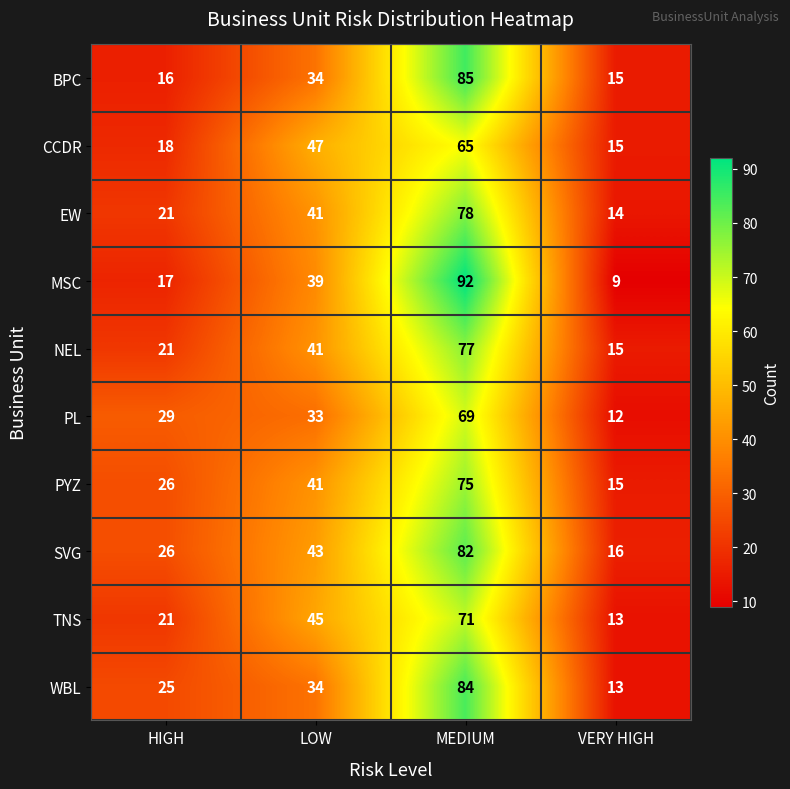

What is the sum of the BPC values at VERY HIGH and HIGH?

31